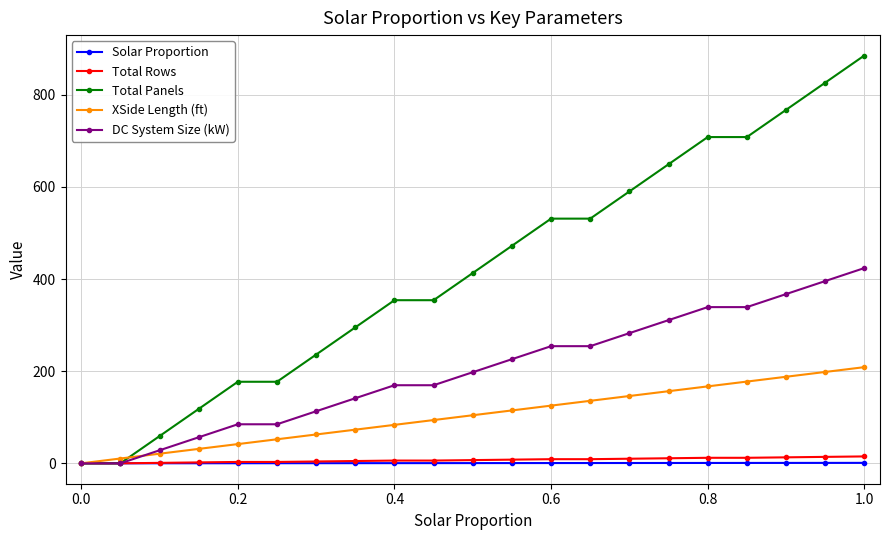

What is the difference between the maximum and minimum values in the XSide Length (ft) series?

208.7